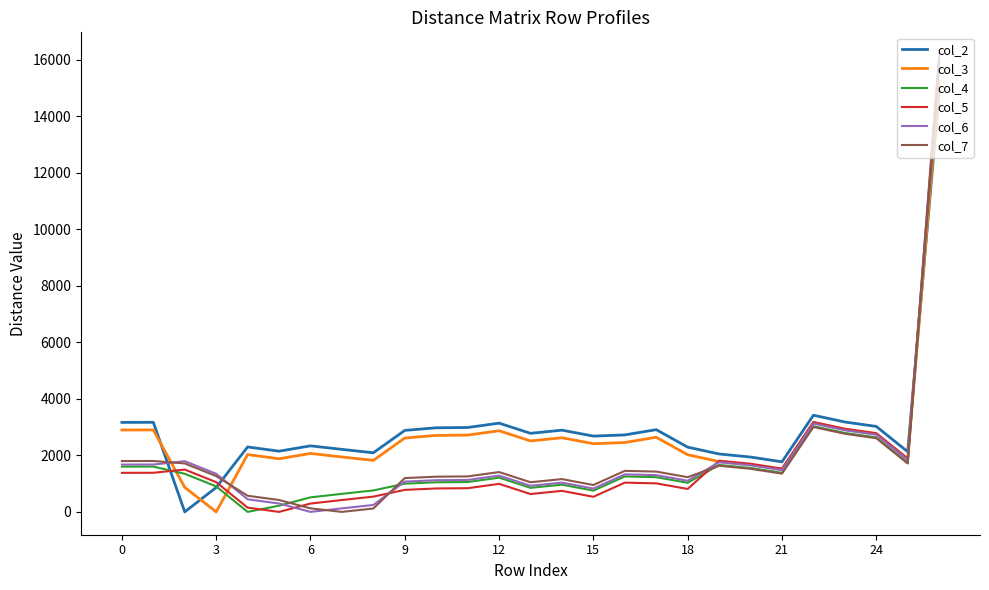

What is the greatest value displayed?

16162